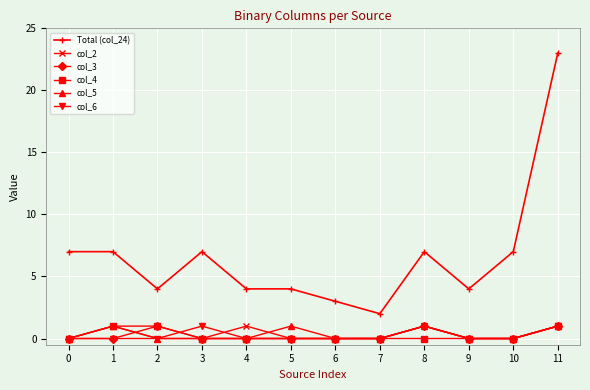

Reading left to right, list all the values displayed in this chart.

Total (col_24): 0=7	1=7	2=4	3=7	4=4	5=4	6=3	7=2	8=7	9=4	10=7	11=23
col_2: 0=0	1=1	2=0	3=0	4=1	5=0	6=0	7=0	8=1	9=0	10=0	11=1
col_3: 0=0	1=0	2=1	3=0	4=0	5=0	6=0	7=0	8=1	9=0	10=0	11=1
col_4: 0=0	1=1	2=1	3=0	4=0	5=0	6=0	7=0	8=0	9=0	10=0	11=1
col_5: 0=0	1=1	2=0	3=0	4=0	5=1	6=0	7=0	8=1	9=0	10=0	11=1
col_6: 0=0	1=0	2=0	3=1	4=0	5=0	6=0	7=0	8=1	9=0	10=0	11=1